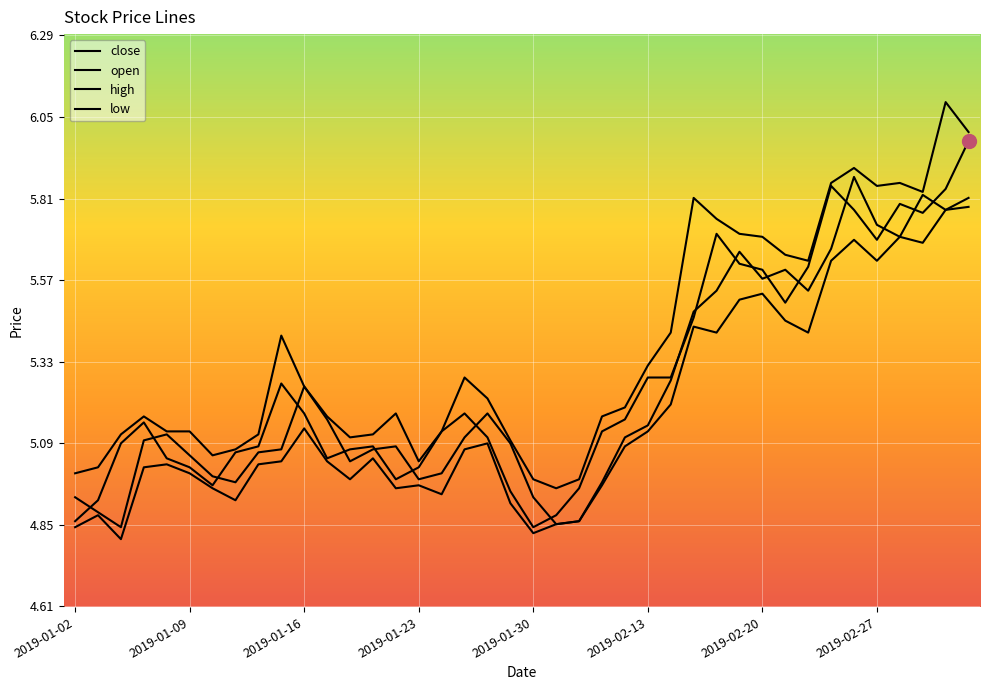

How many lines are shown in the chart?

4